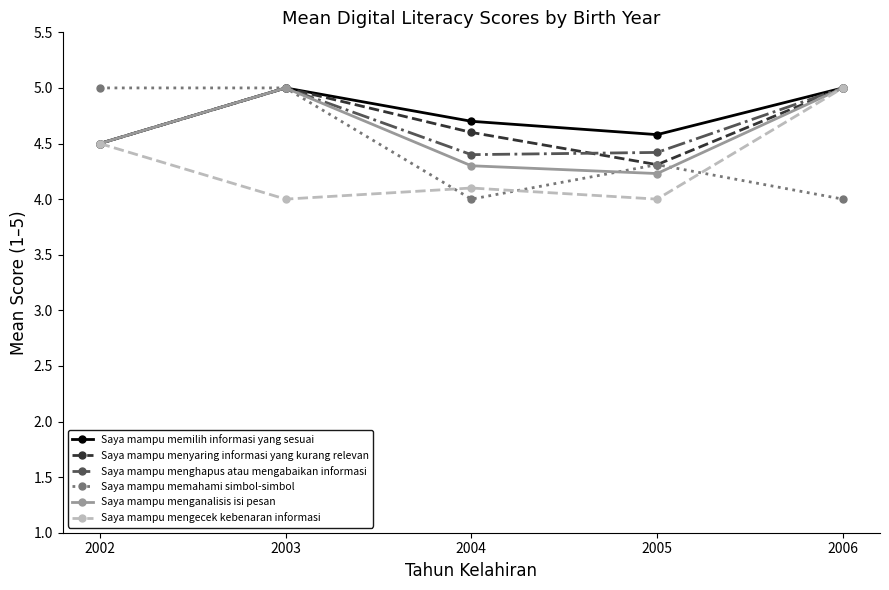

How many series are shown in this chart?

6